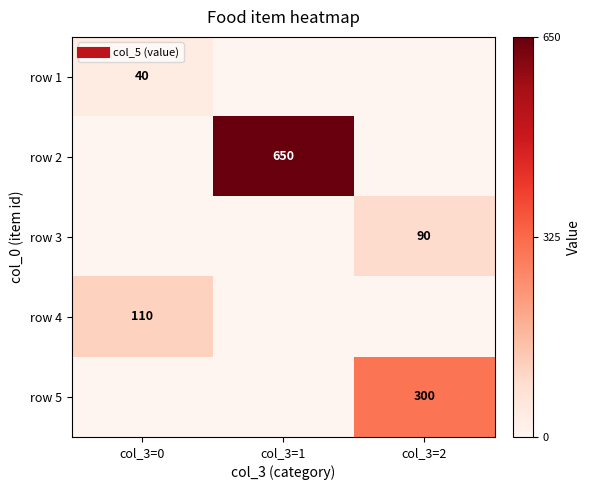

How many values in row 2 are above zero?

1